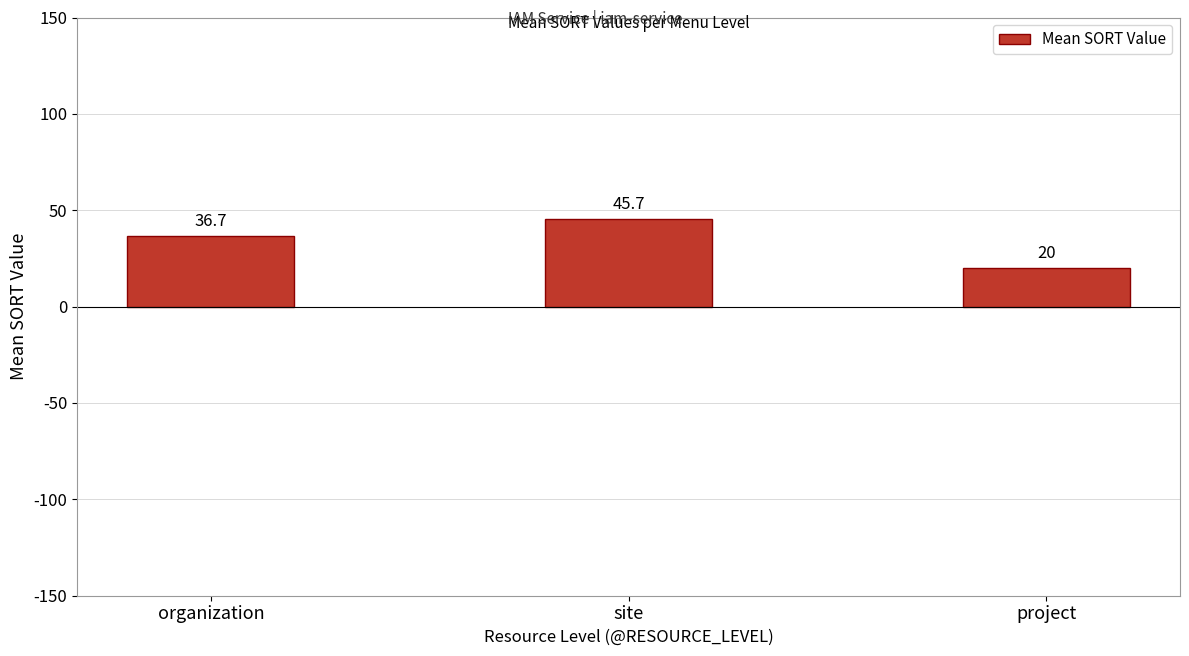

Which has a higher value, site or organization?

site